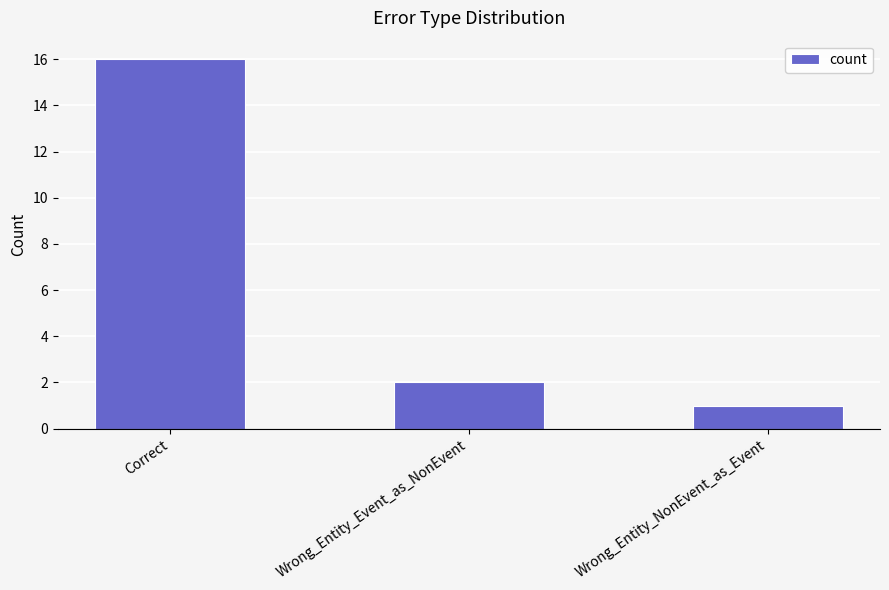

Rank the categories by value from highest to lowest.

Correct, Wrong_Entity_Event_as_NonEvent, Wrong_Entity_NonEvent_as_Event